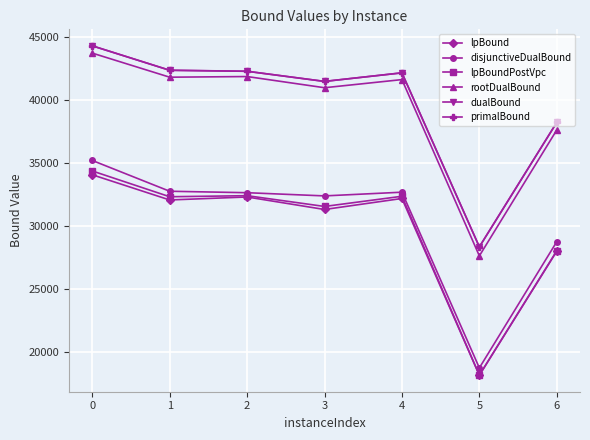

What is the difference between the maximum and minimum values in the disjunctiveDualBound series?

16470.6